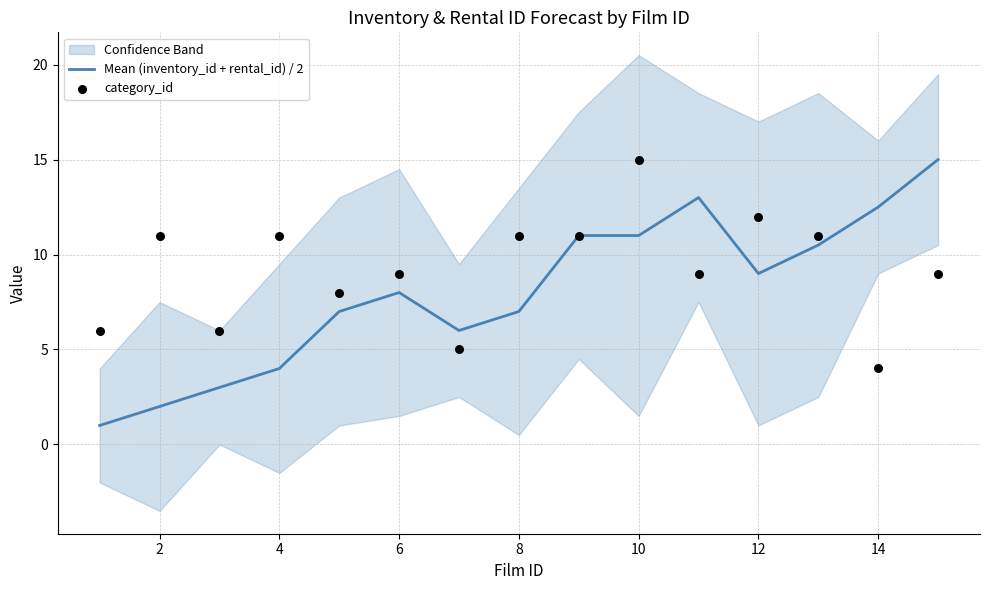

What is the lowest value of the Mean (inventory_id + rental_id) / 2 series?

1.0